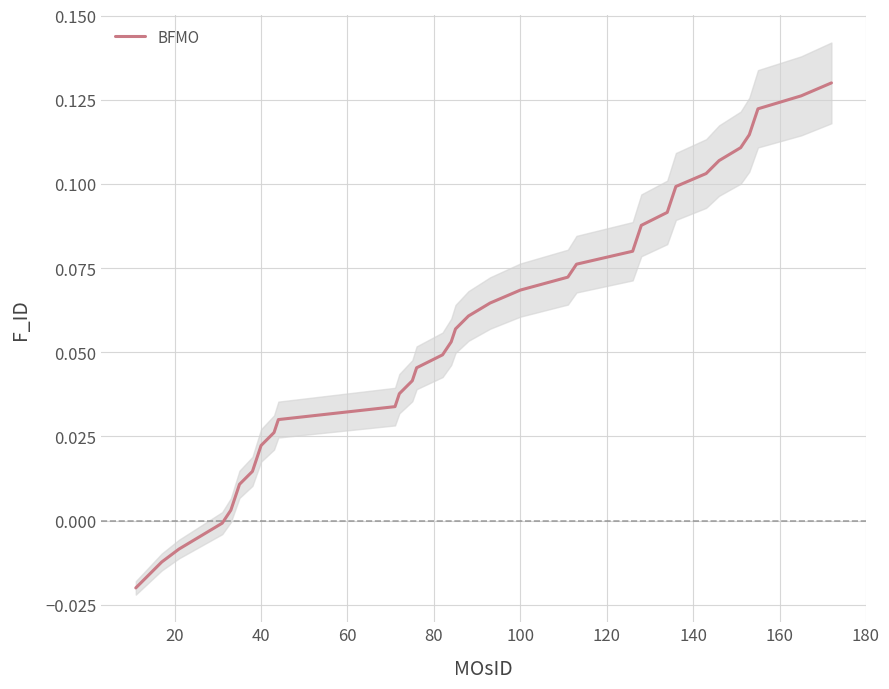

What is the sum of all values?

2.2